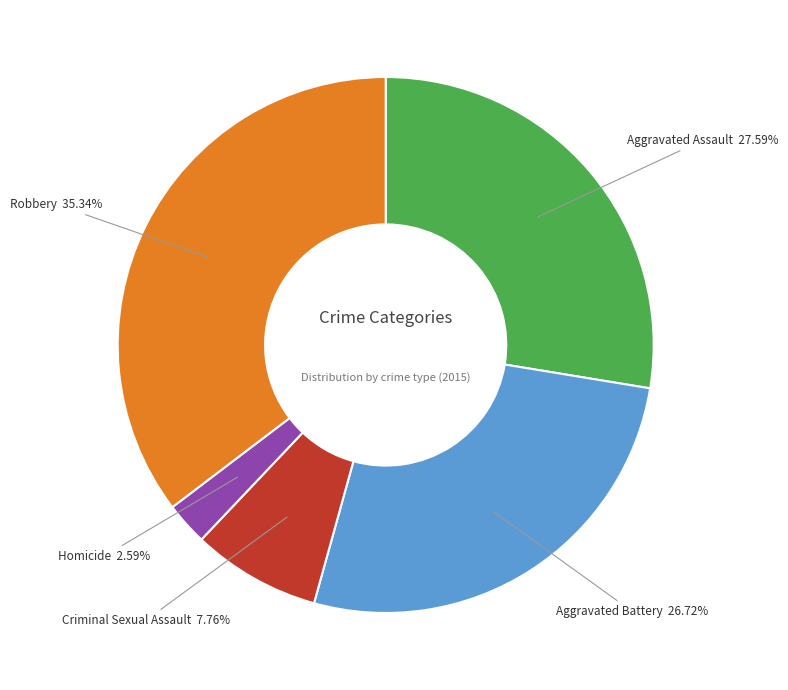

The Homicide slice represents 11% of the pie. True or false?

False